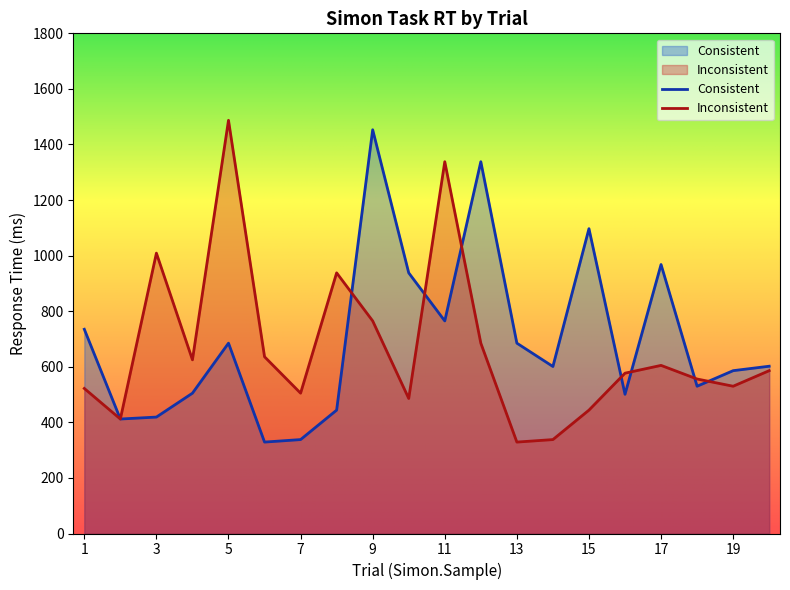

At which category does Consistent reach its first local peak?

5